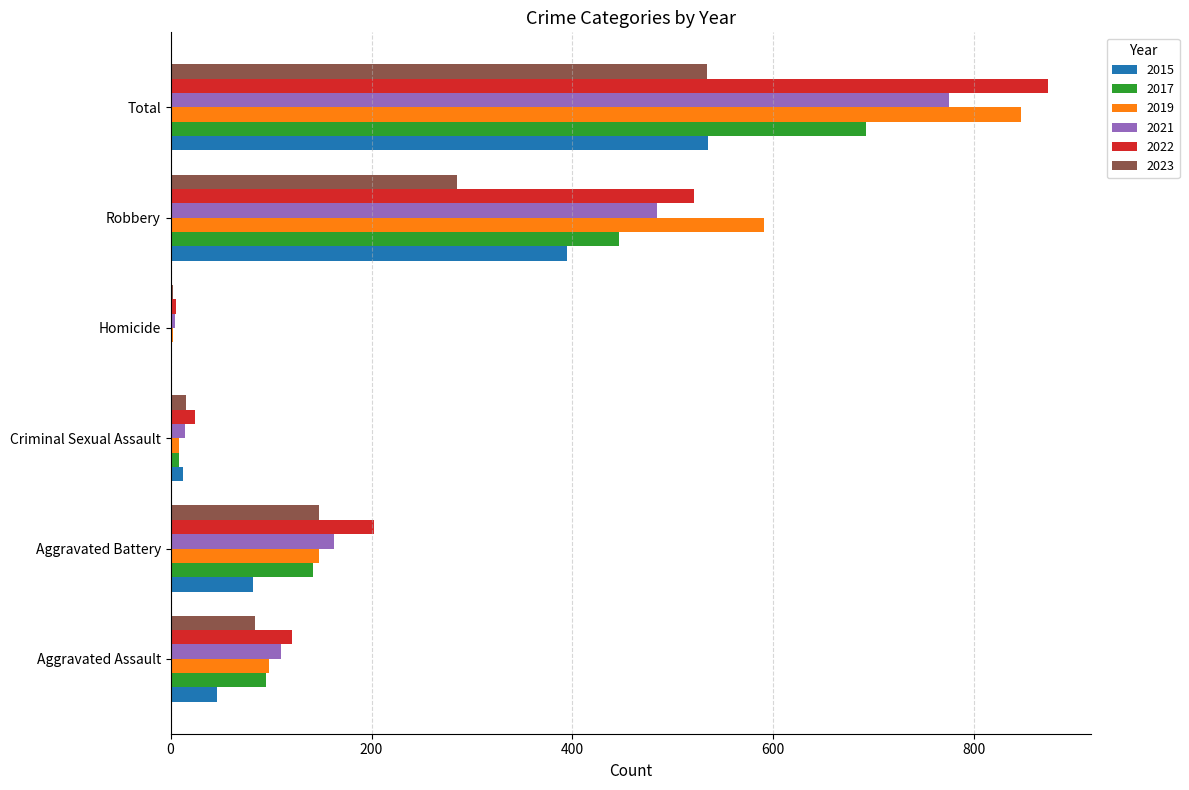

What is the sum of the 2023 values at Robbery and Aggravated Battery?

433